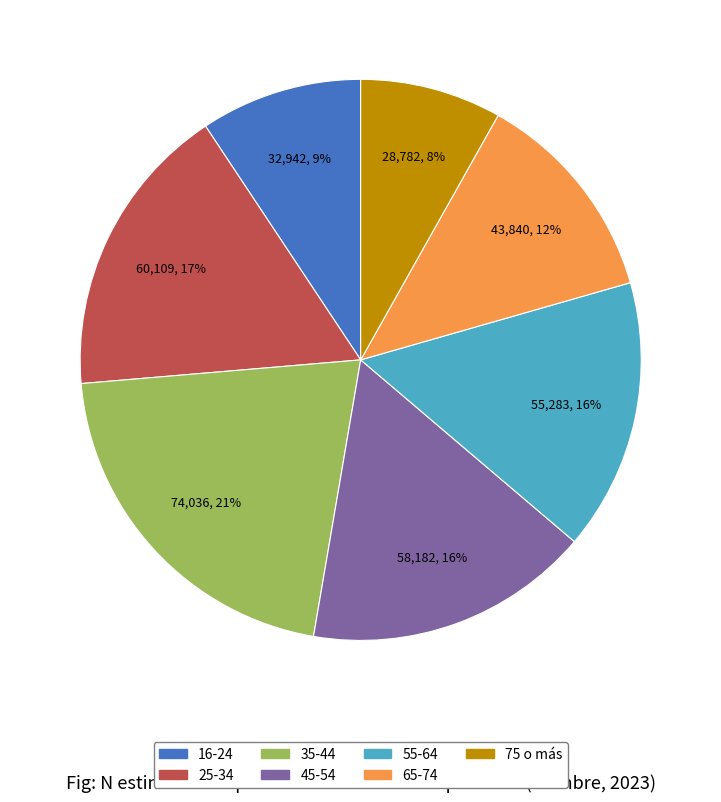

Is there a majority slice in this chart?

No